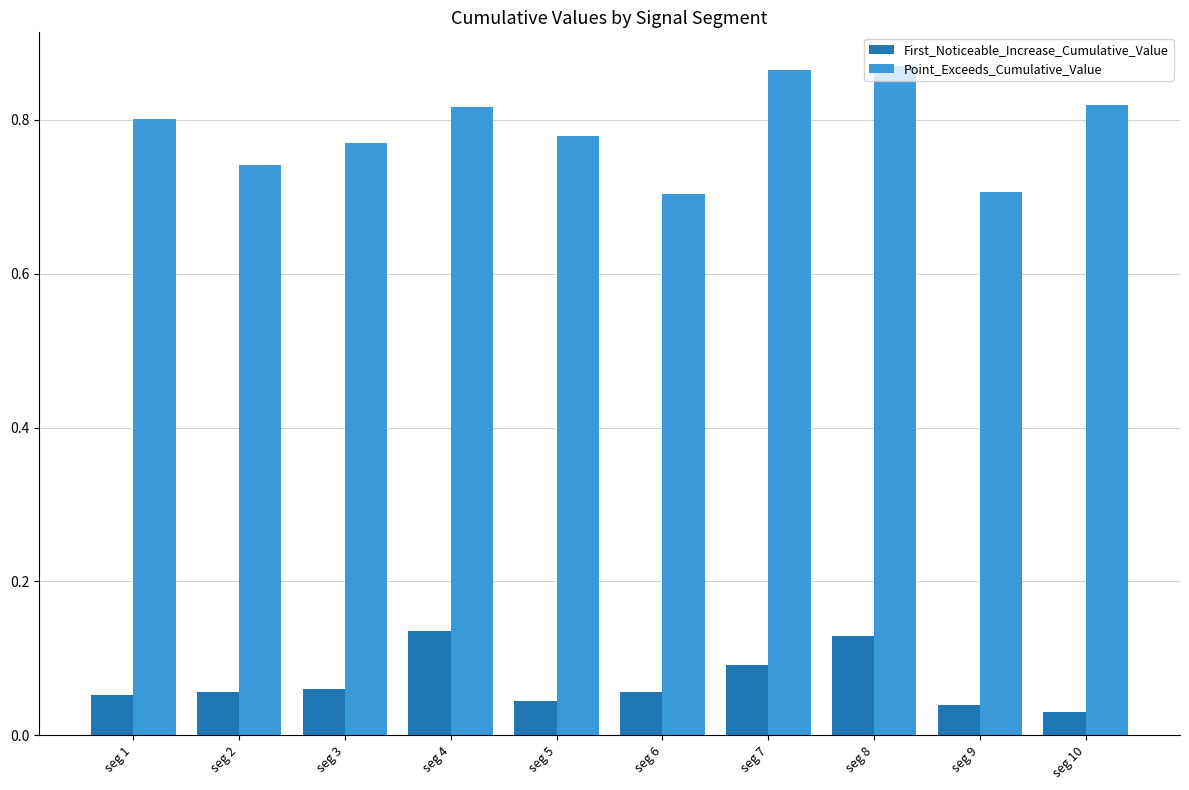

Which series has the widest spread of values?

Point_Exceeds_Cumulative_Value